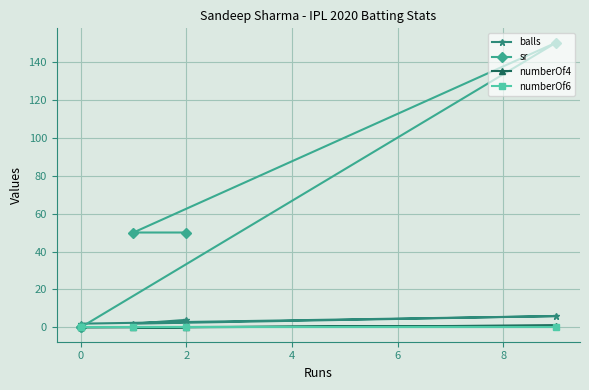

Rank the series by their maximum value, from lowest to highest.

numberOf6, numberOf4, balls, sr